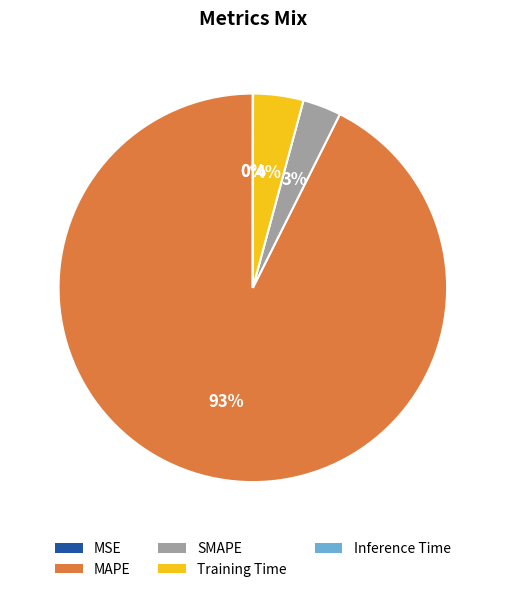

Which slice is the largest?

MAPE